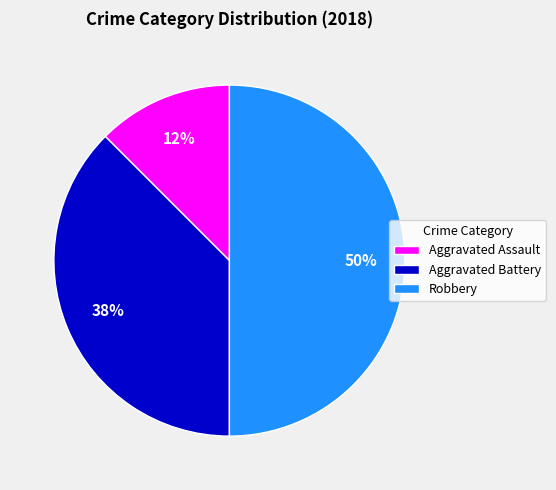

True or false: Aggravated Assault accounts for 12% of the total.

True